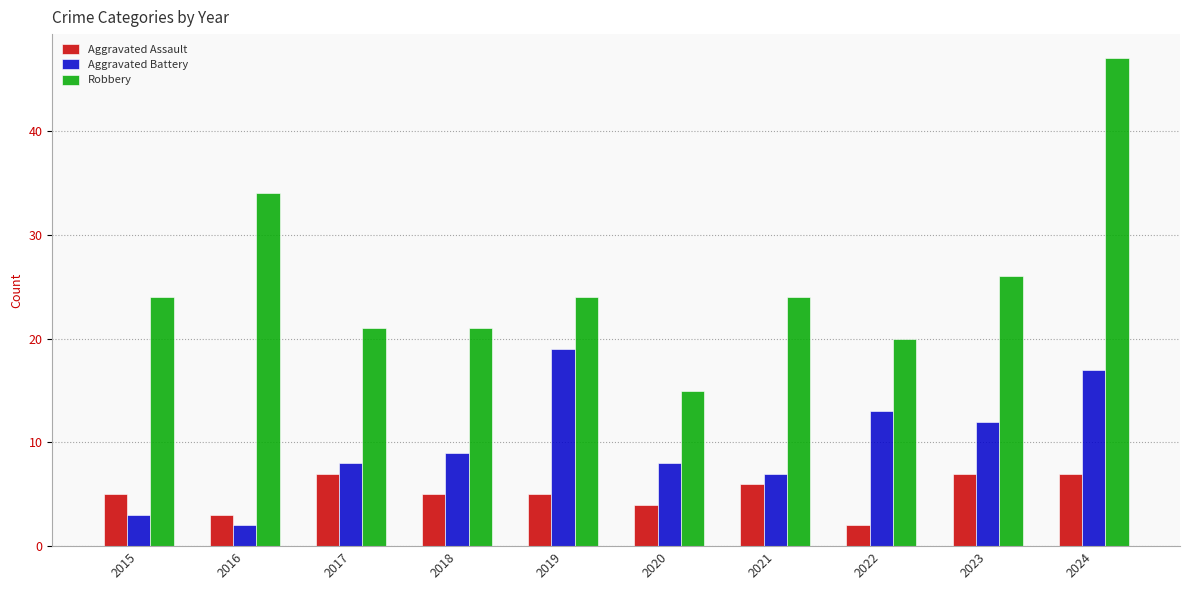

The Aggravated Assault series shows 11 at 2017. True or false?

False